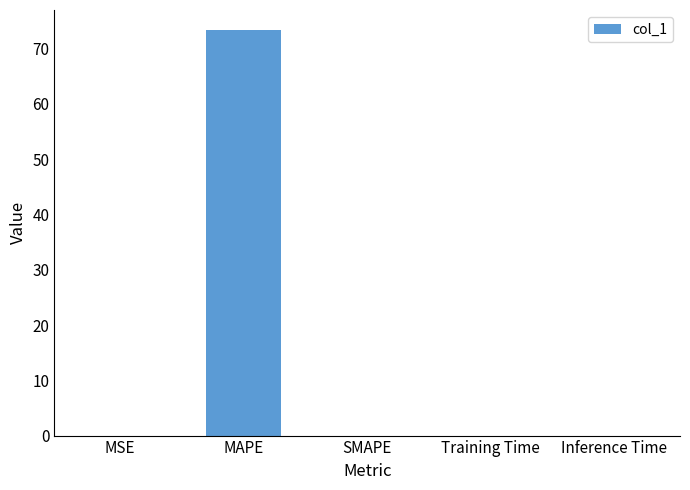

Which category has the highest value across all series?

MAPE